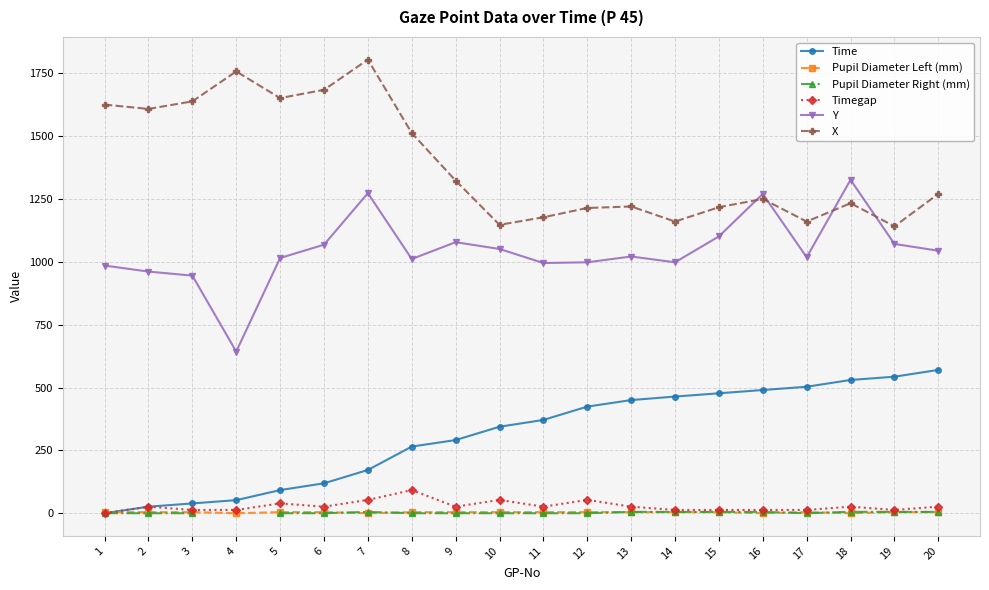

At which label is Y closest to 984?

1